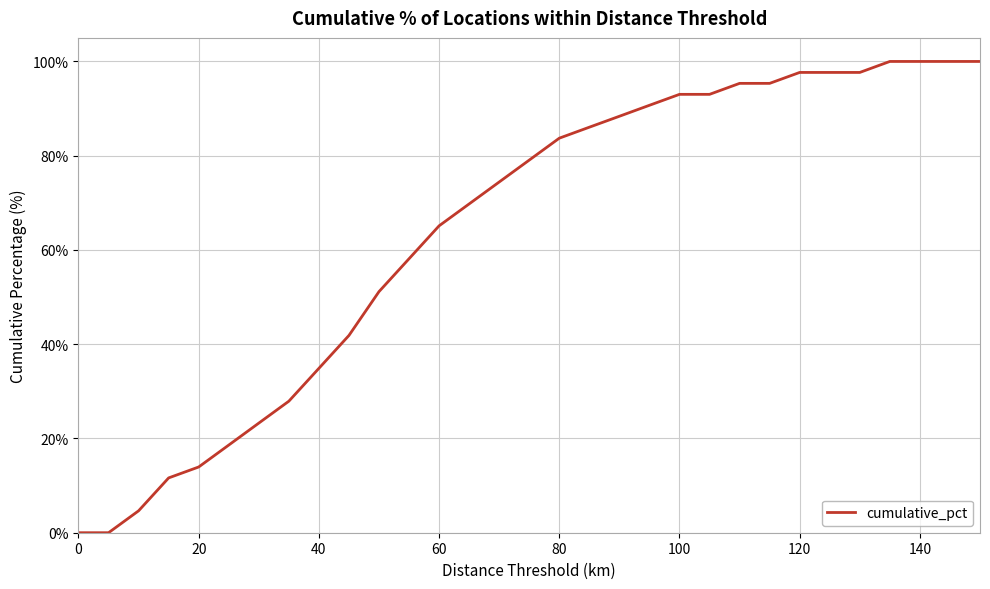

Does the chart have visible grid lines?

Yes